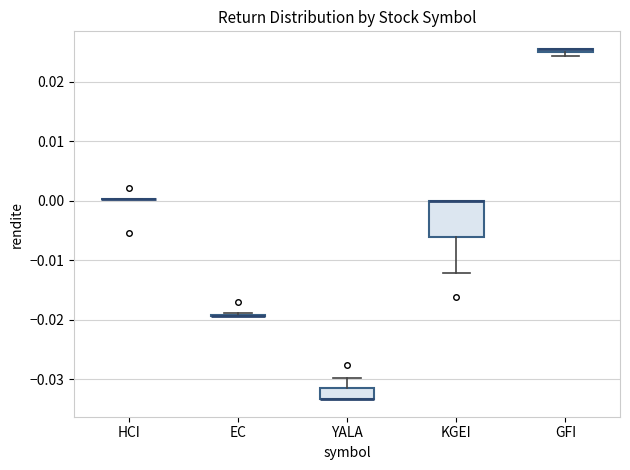

Which box is the tallest, from its lower edge to its upper edge?

KGEI